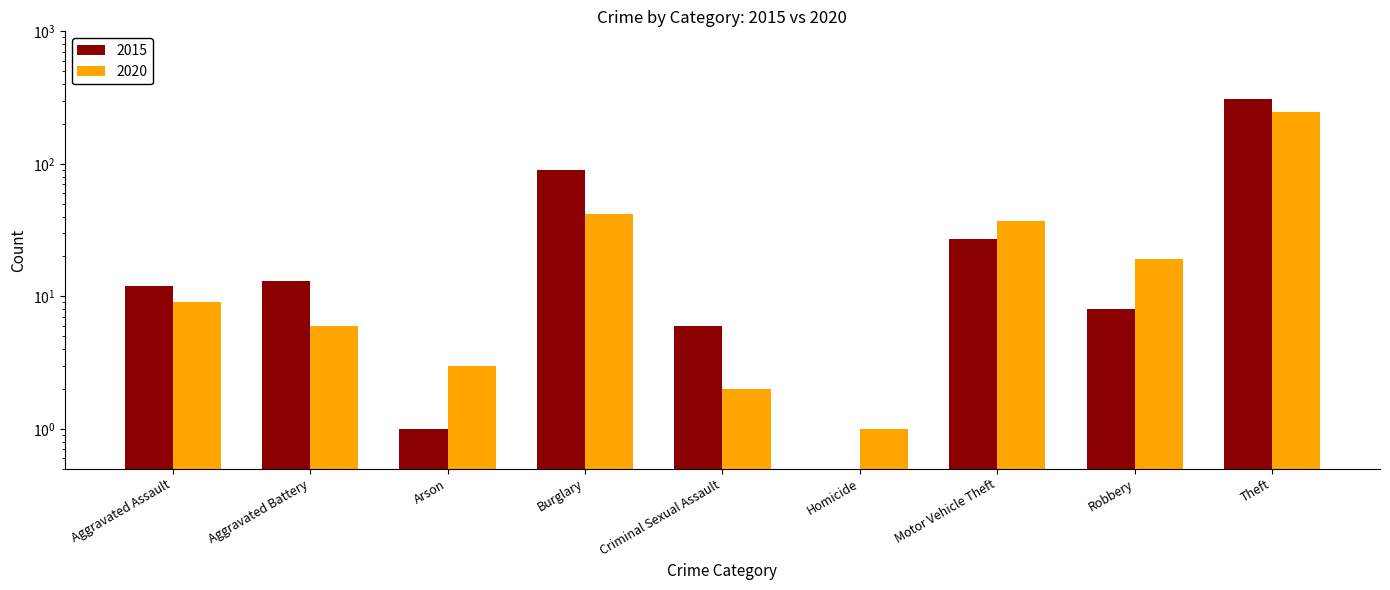

Rank the series at Motor Vehicle Theft from highest to lowest value.

2020, 2015